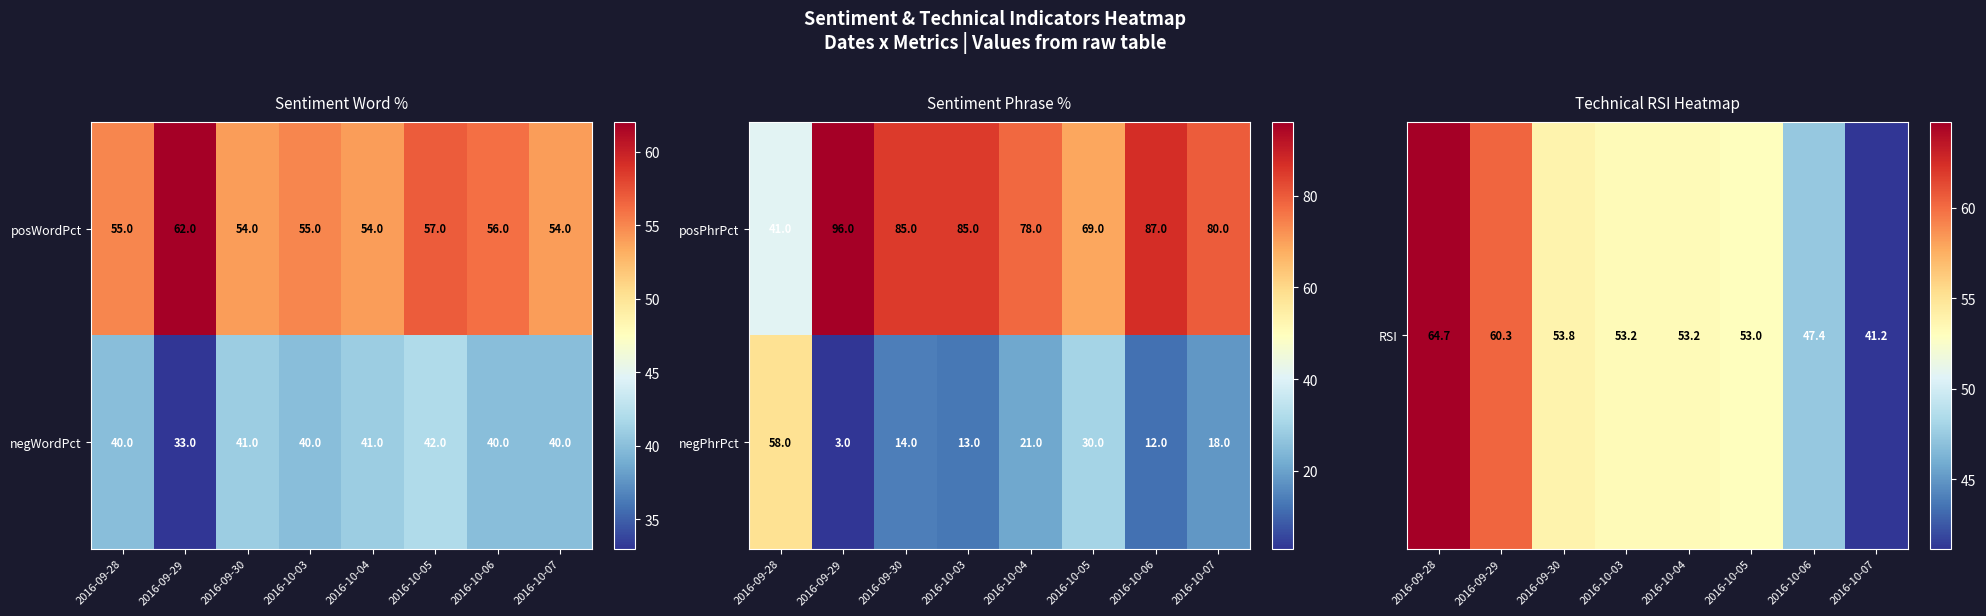

At which category does the chart reach its minimum across all series?

2016-09-29